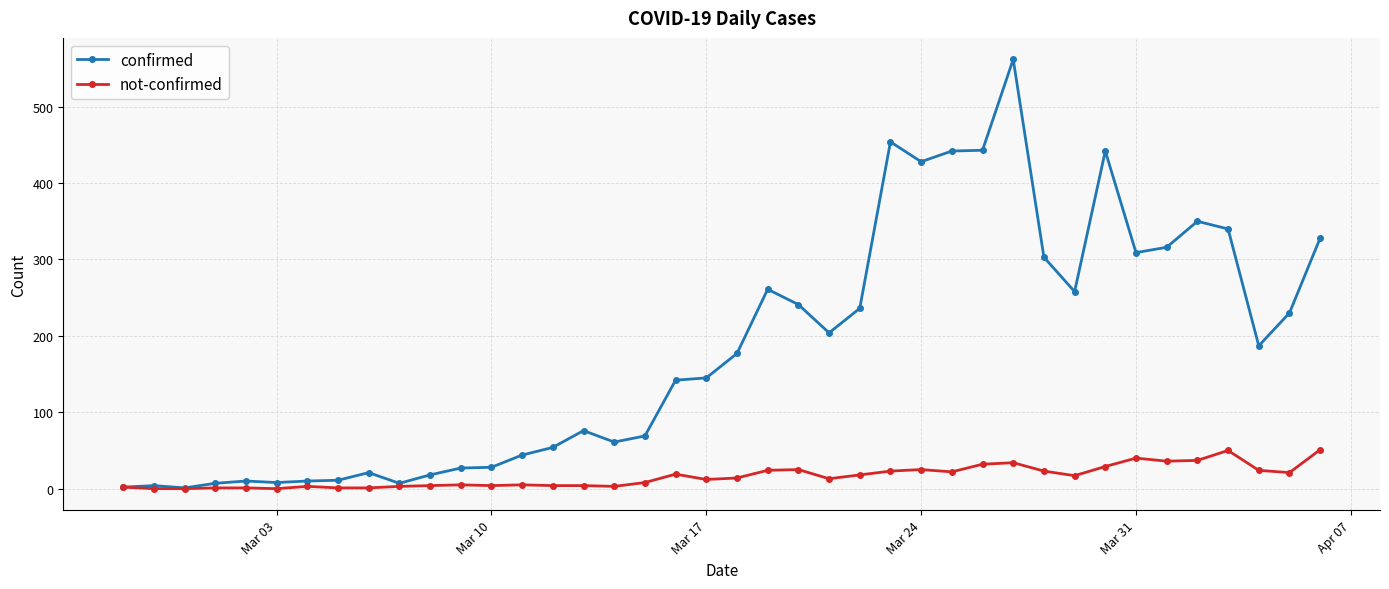

Which series has the widest spread of values?

confirmed